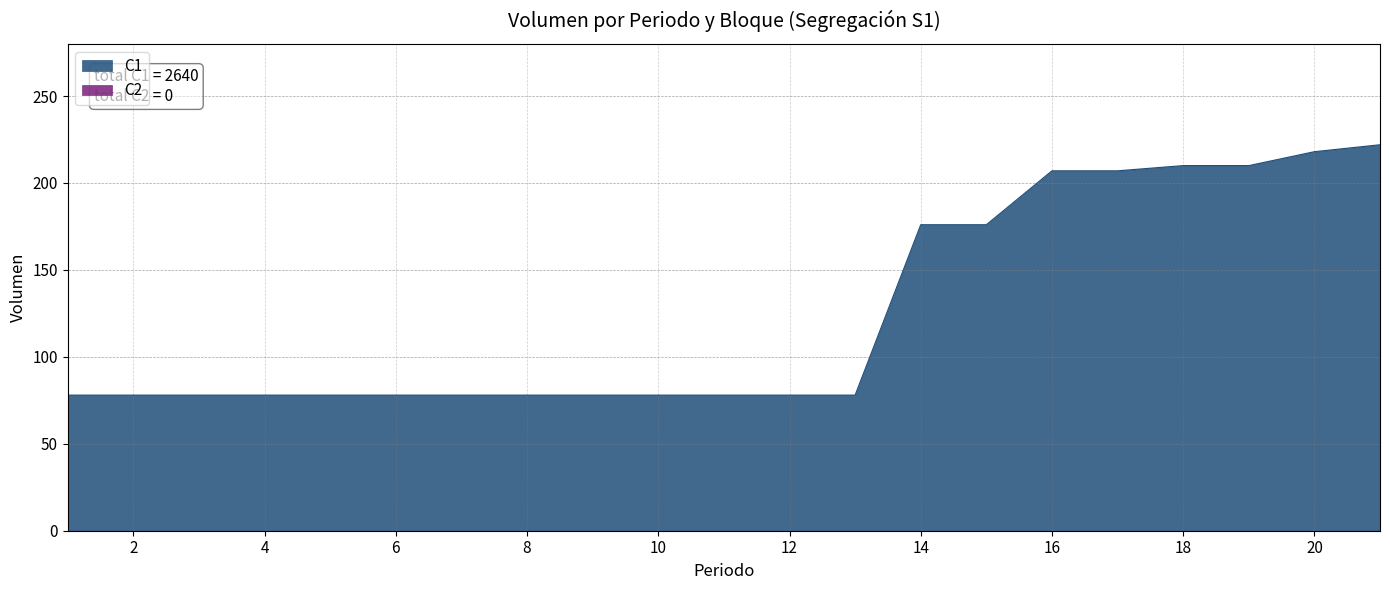

Read the value at 12, to the nearest 10.

80